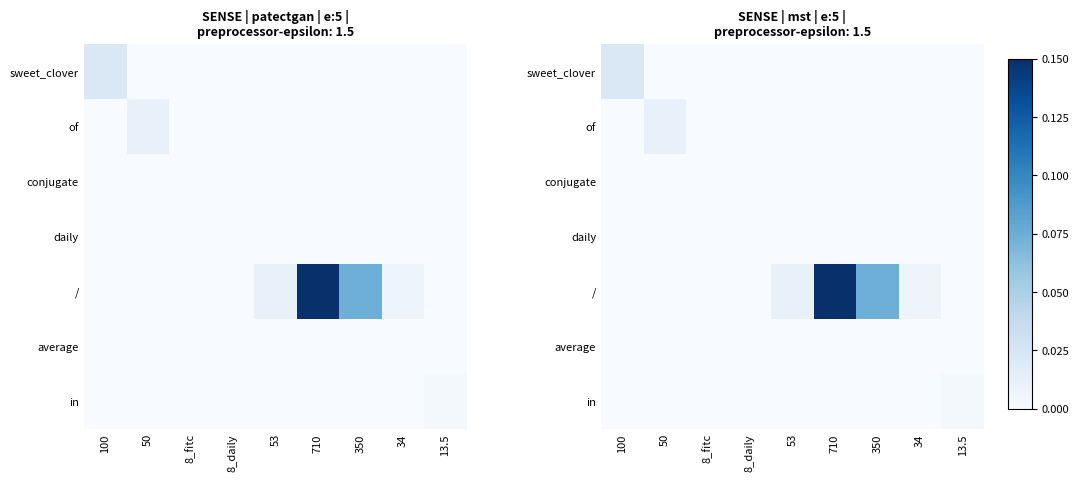

Is it true that conjugate equals 0.0 at 50?

True